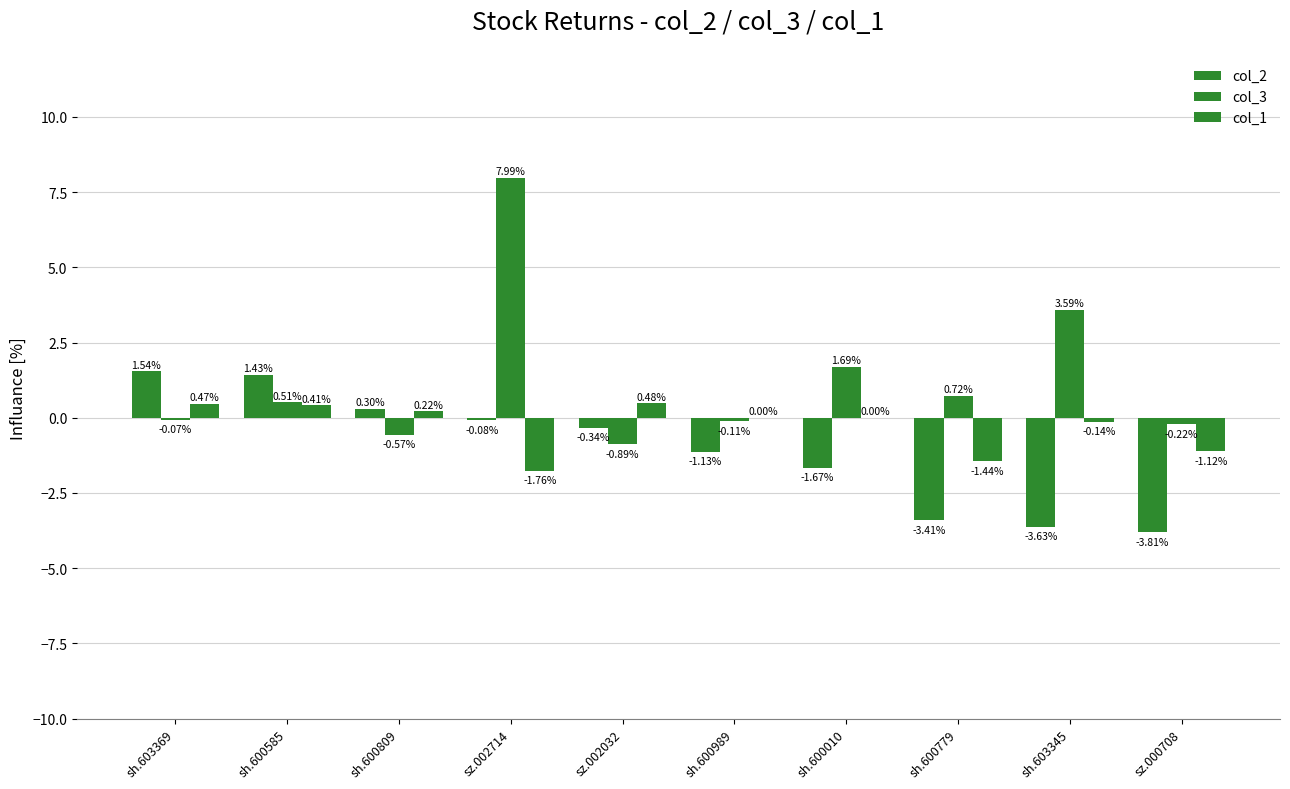

Are the bars grouped side by side (vs. stacked)?

Yes